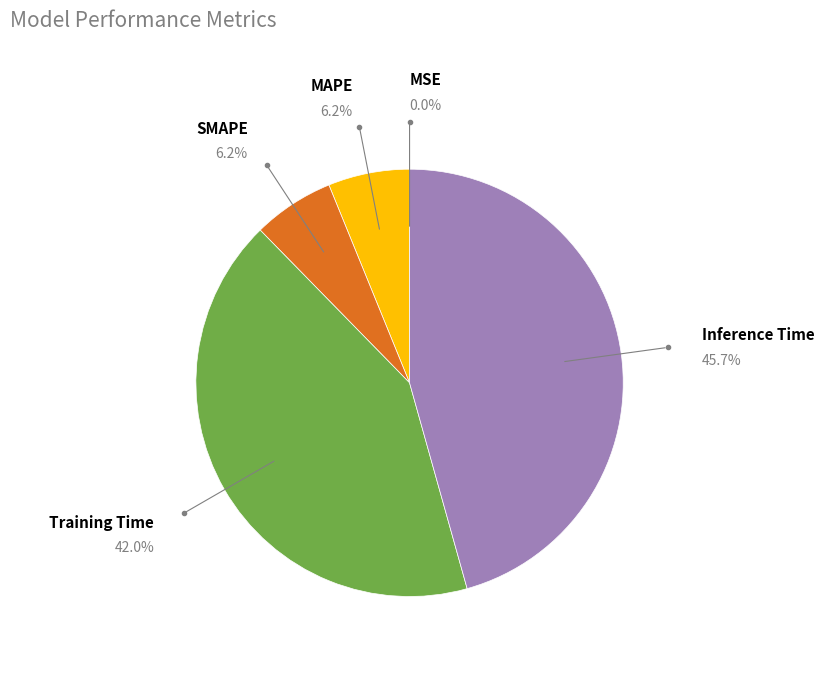

To the nearest percent, what is the average slice percentage?

20%